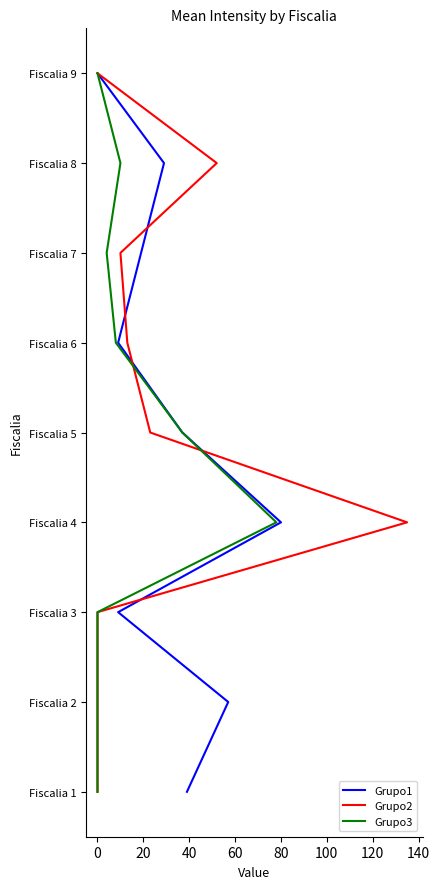

Is it true that Grupo1 equals 8 at 0?

True